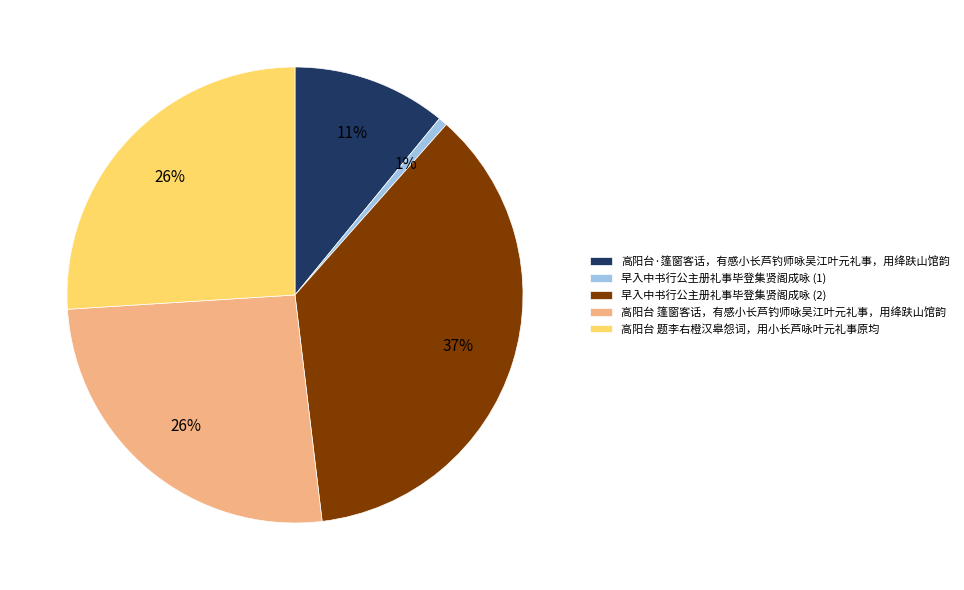

Between 早入中书行公主册礼事毕登集贤阁成咏 (1) and 高阳台 篷窗客话，有感小长芦钓师咏吴江叶元礼事，用绛趺山馆韵, which is larger?

高阳台 篷窗客话，有感小长芦钓师咏吴江叶元礼事，用绛趺山馆韵